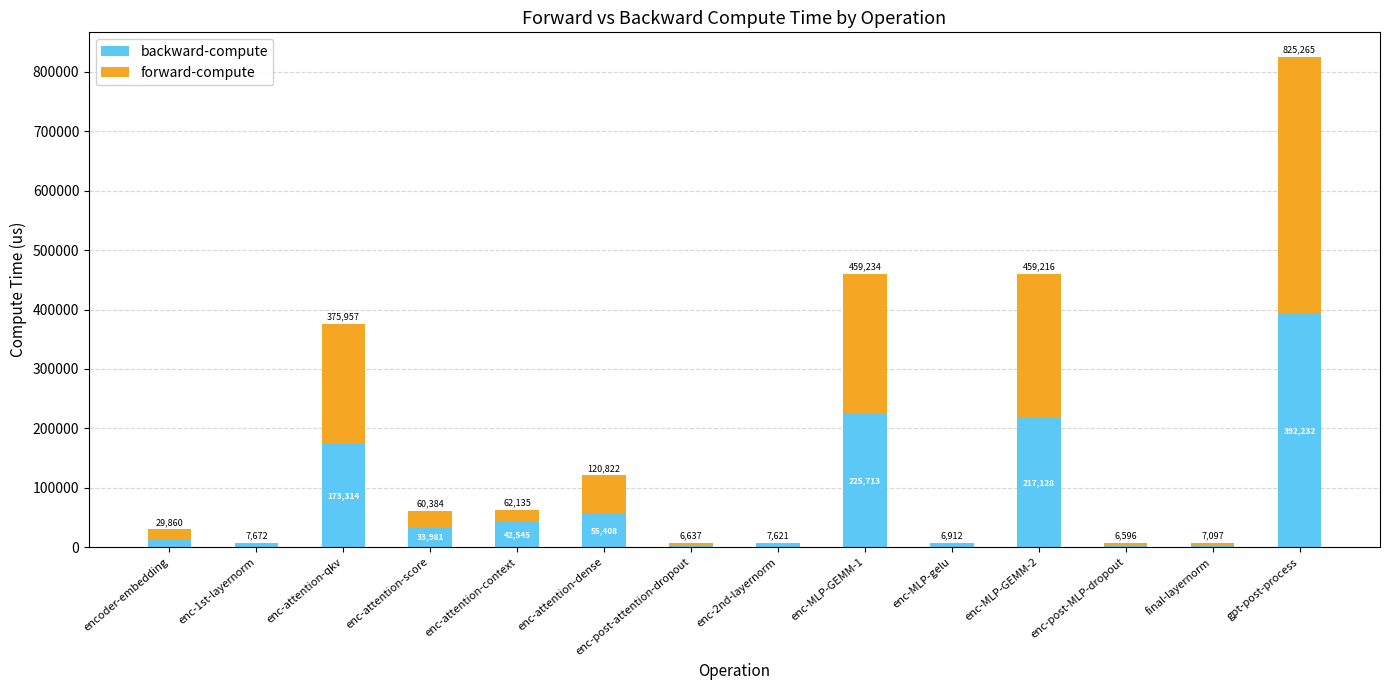

Does the chart contain stacked bars?

Yes